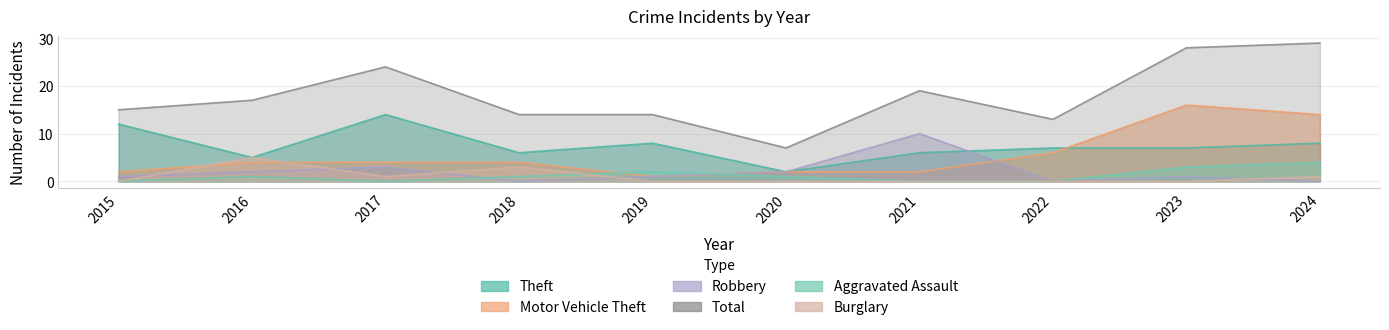

Is the value of Theft at 2022 greater than the value of Total at 2019?

No